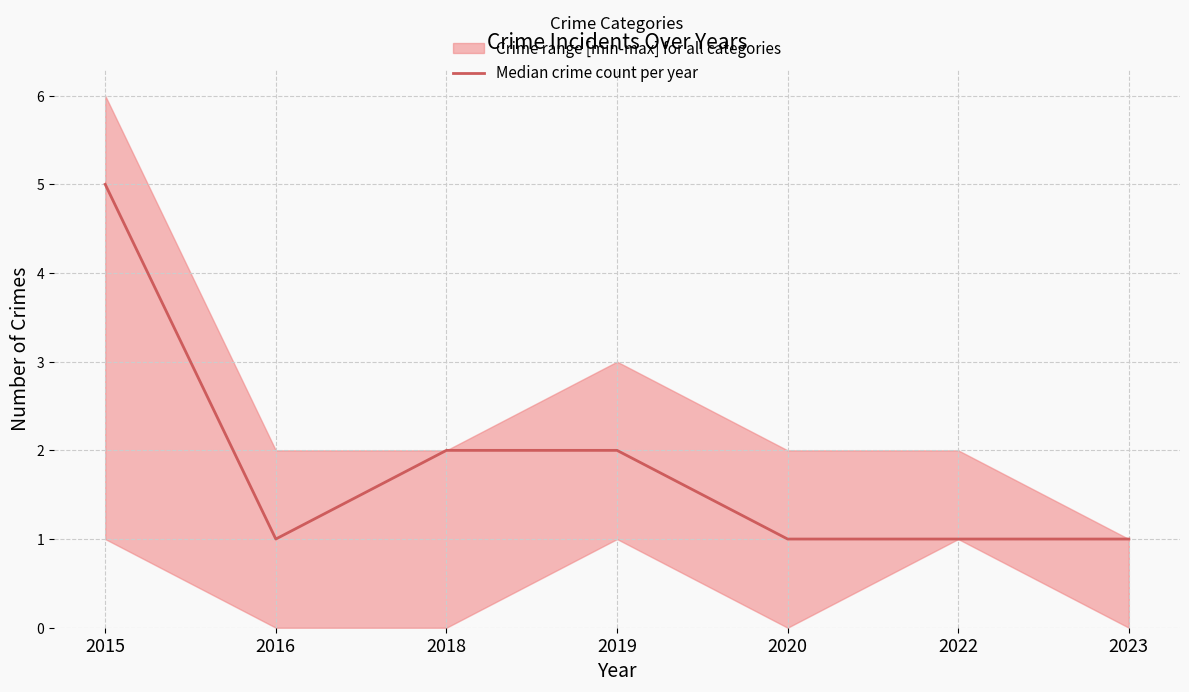

Rank the categories by value from lowest to highest.

2016, 2020, 2022, 2023, 2018, 2019, 2015